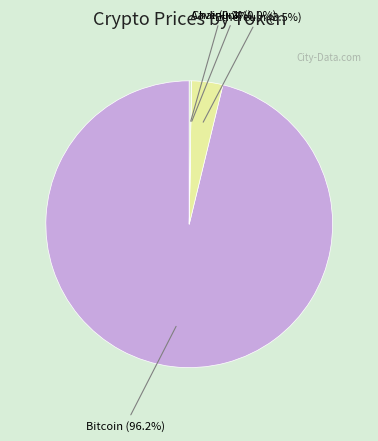

What is the total percentage of Bitcoin and Ethereum?

99.8%